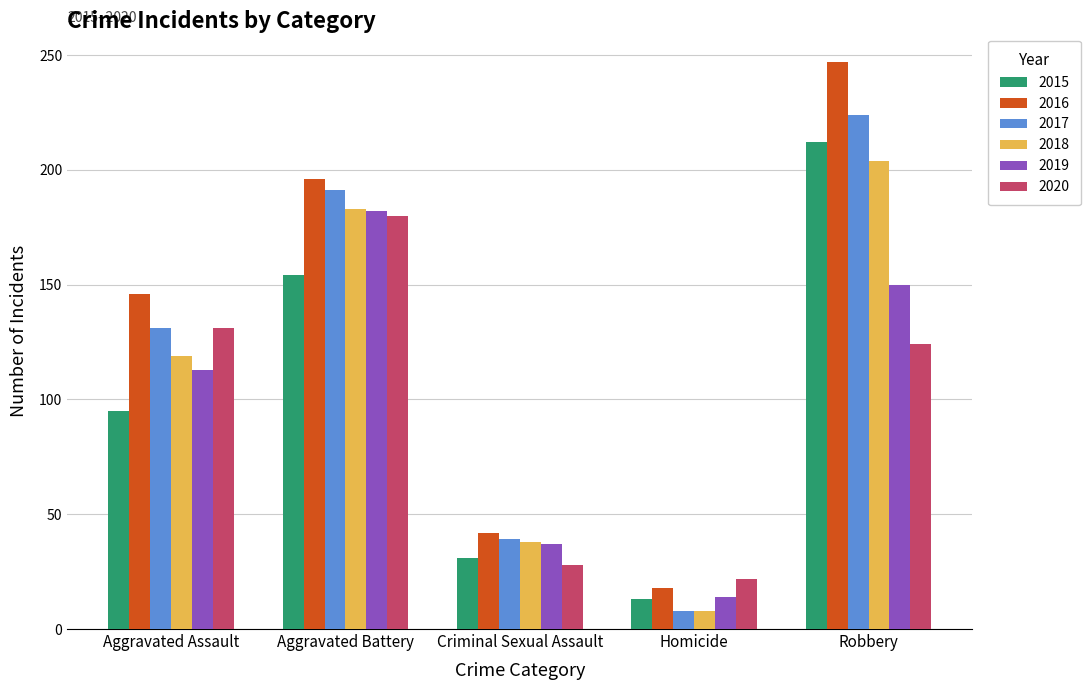

What is the average value of the 2015 series?

101